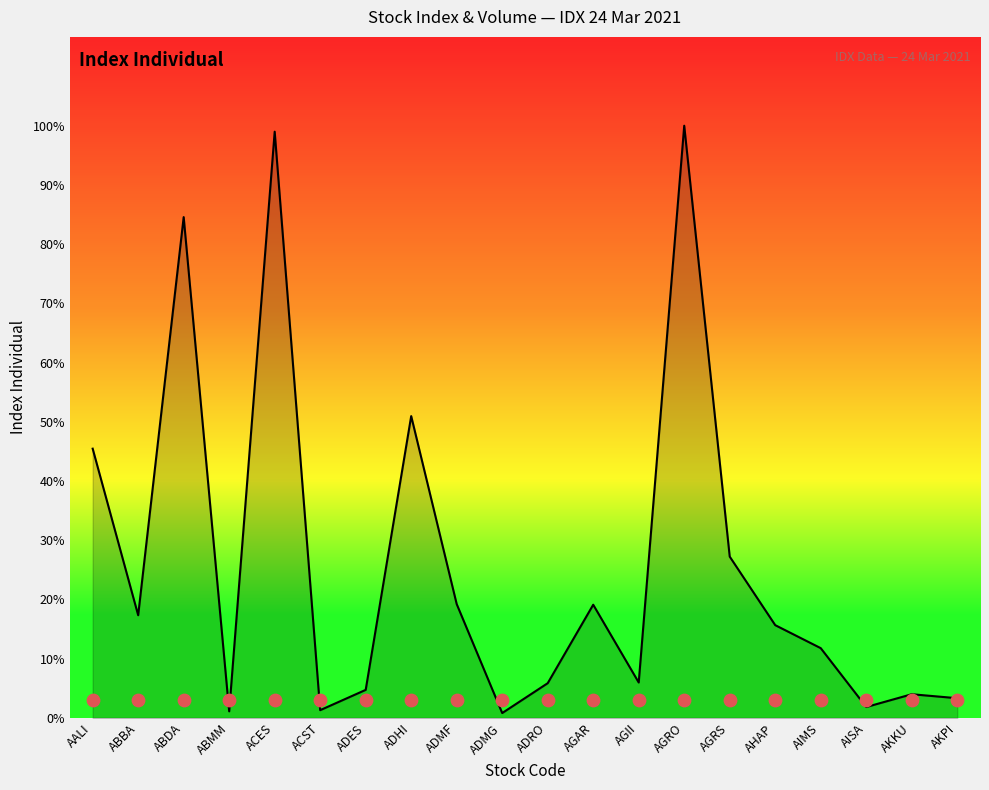

Between AHAP and AISA, which is larger?

AHAP